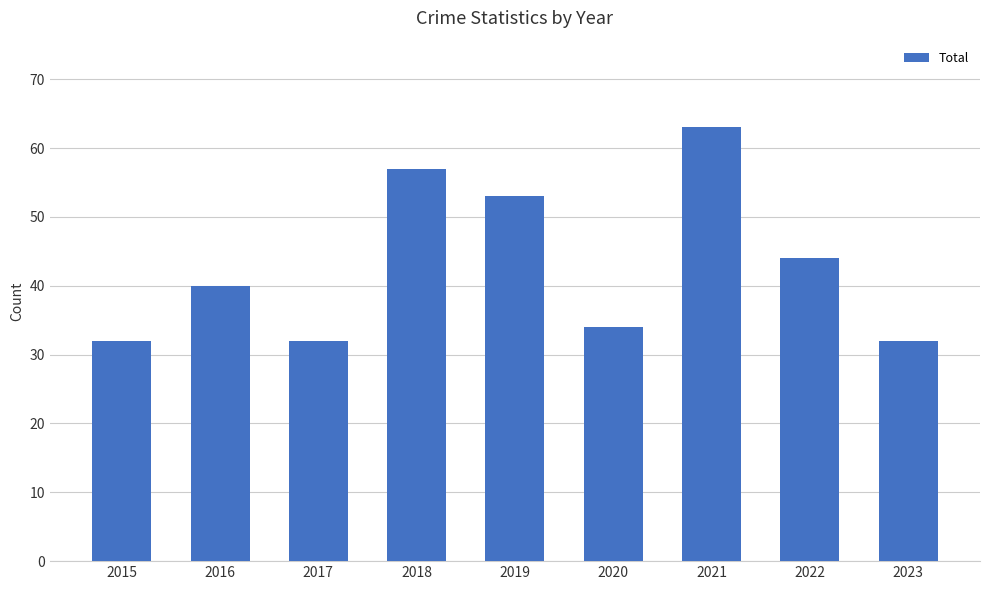

Read the value at 2016.

40